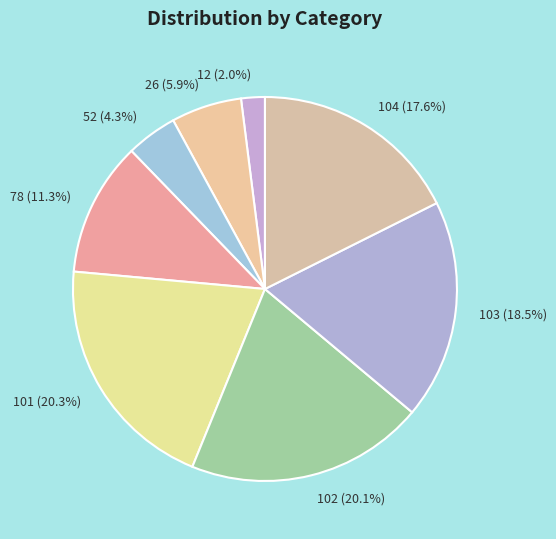

How many segments does this pie chart have?

8